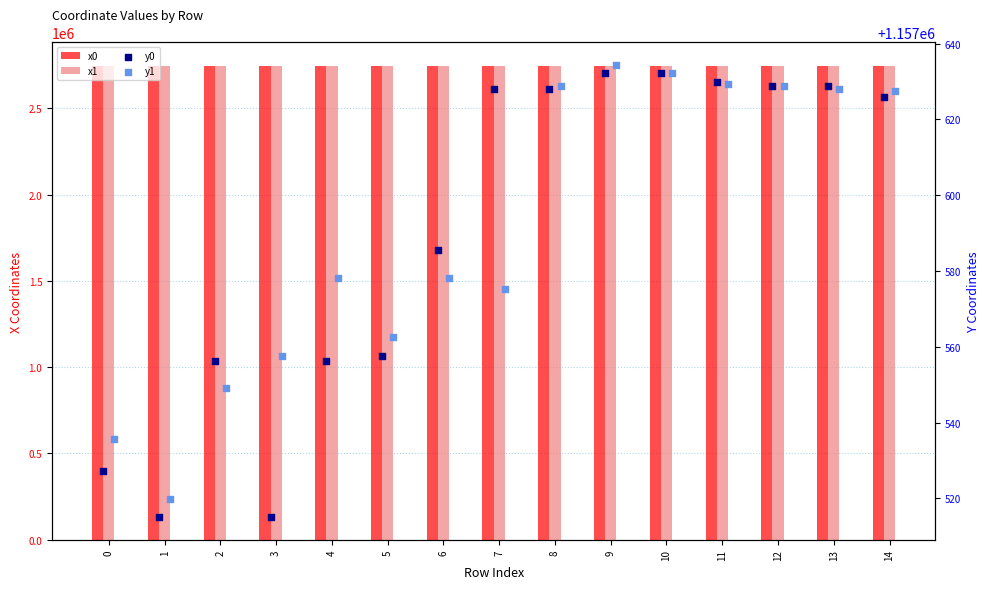

Which series has the largest total across all categories?

x1